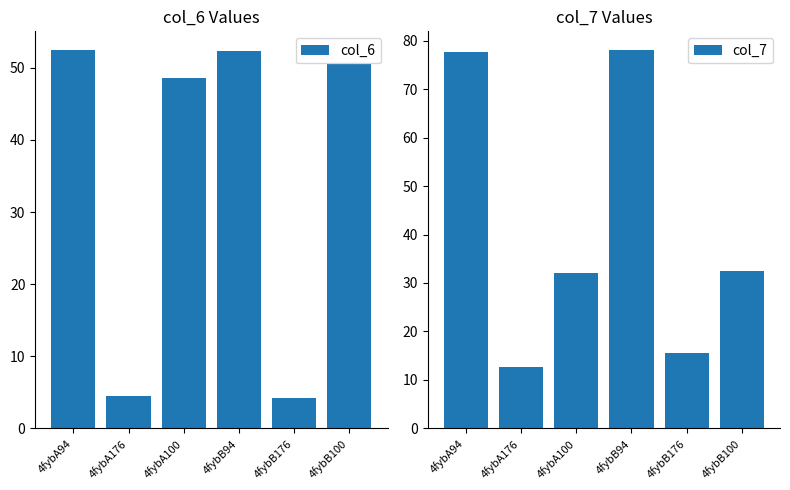

Between 4fybB94 and 4fybA100, which is larger?

4fybB94